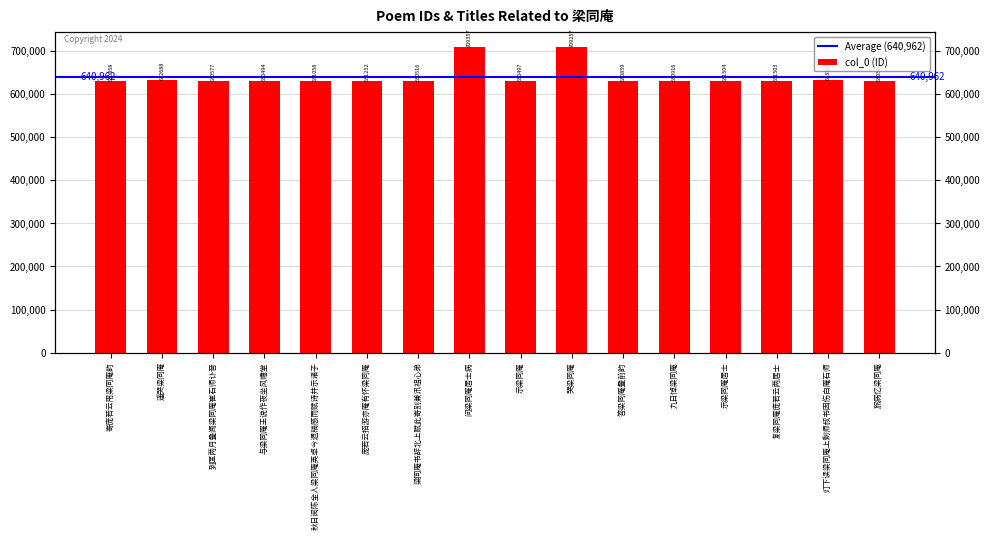

How many values exceed 631058?

7